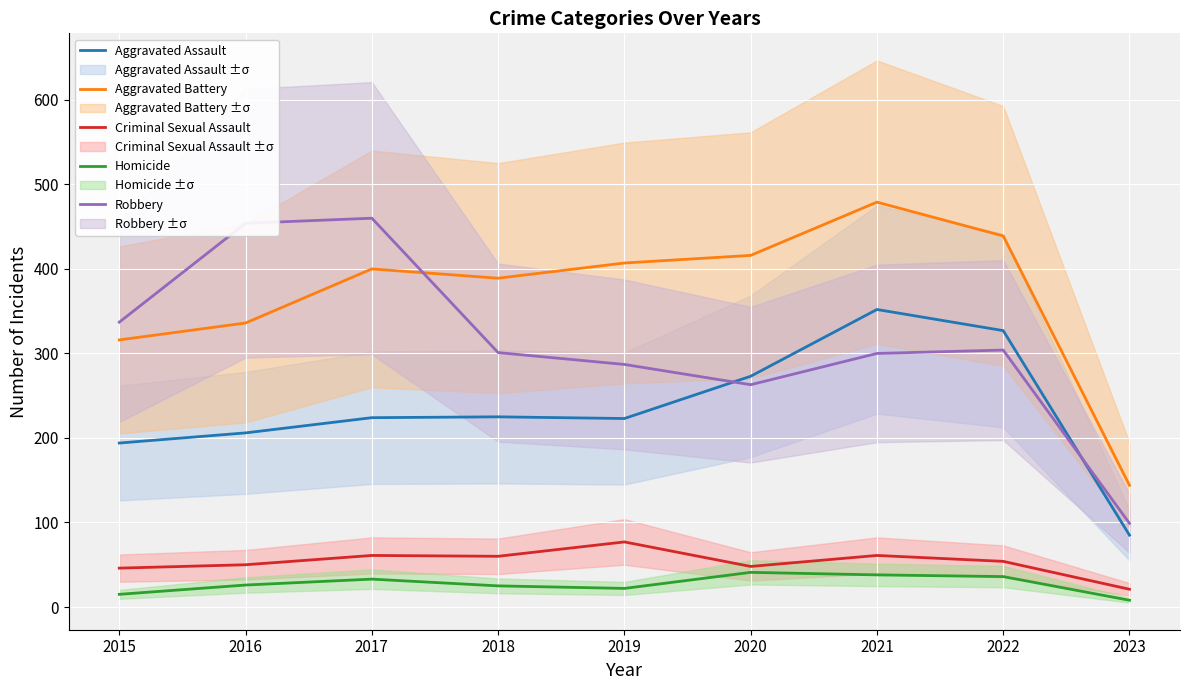

Rank the categories by Criminal Sexual Assault value from highest to lowest.

2019, 2017, 2021, 2018, 2022, 2016, 2020, 2015, 2023